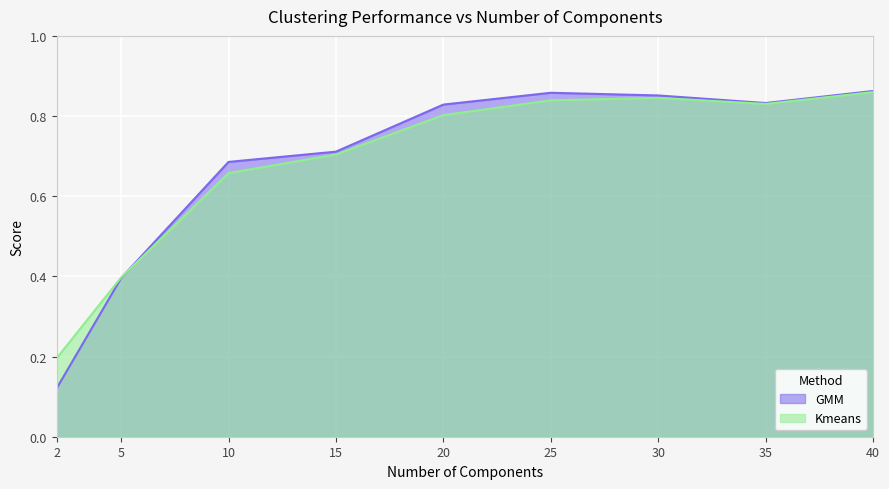

Which has a higher value, 5 or 2?

5